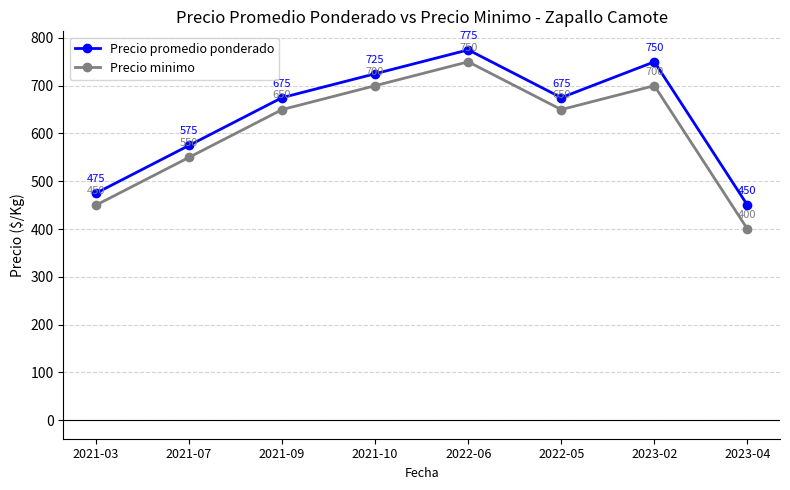

Rank the series by their average value, from lowest to highest.

Precio minimo, Precio promedio ponderado